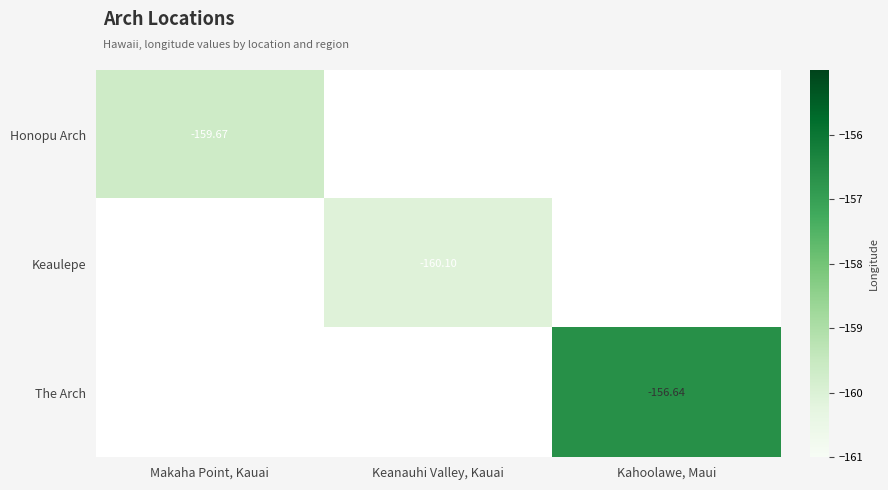

Which label corresponds to the largest value in the chart?

Kahoolawe, Maui